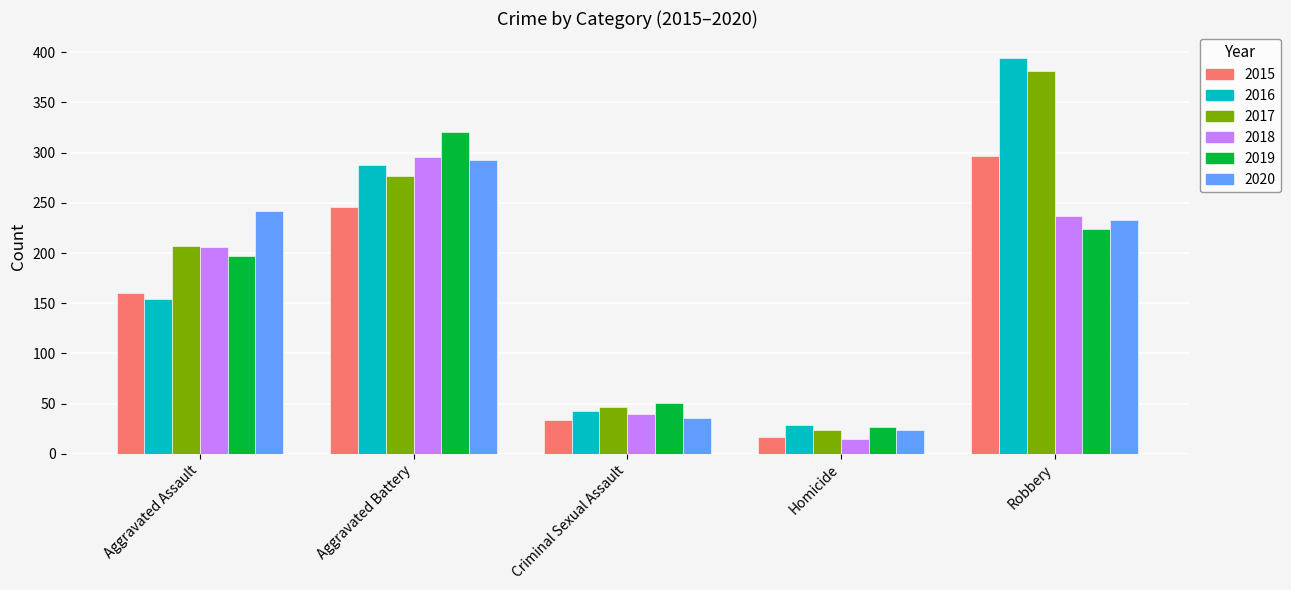

Is the value of 2019 at Criminal Sexual Assault greater than the value of 2016 at Homicide?

Yes